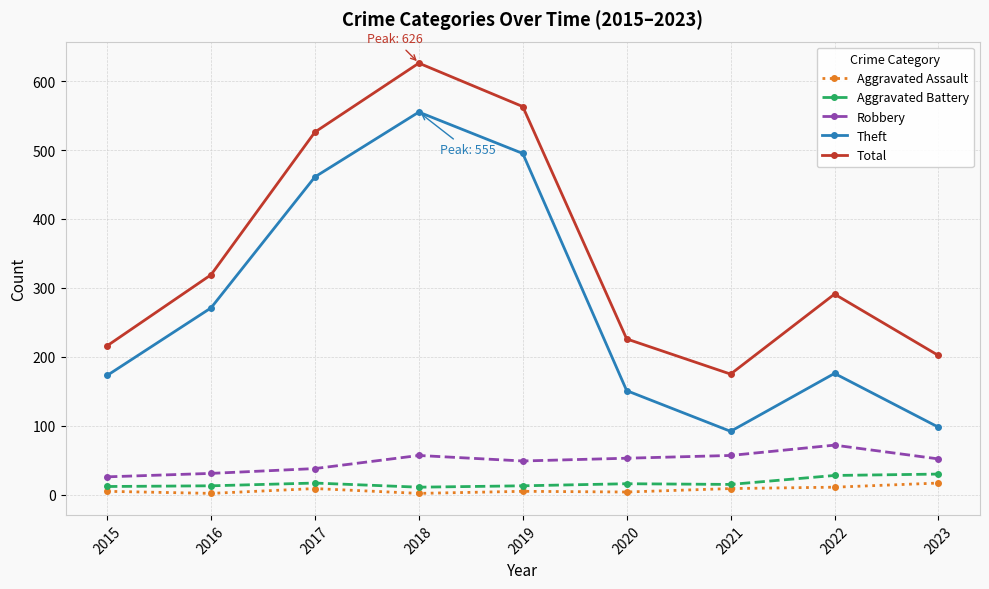

Which series changed the most between 2019 and 2022?

Theft